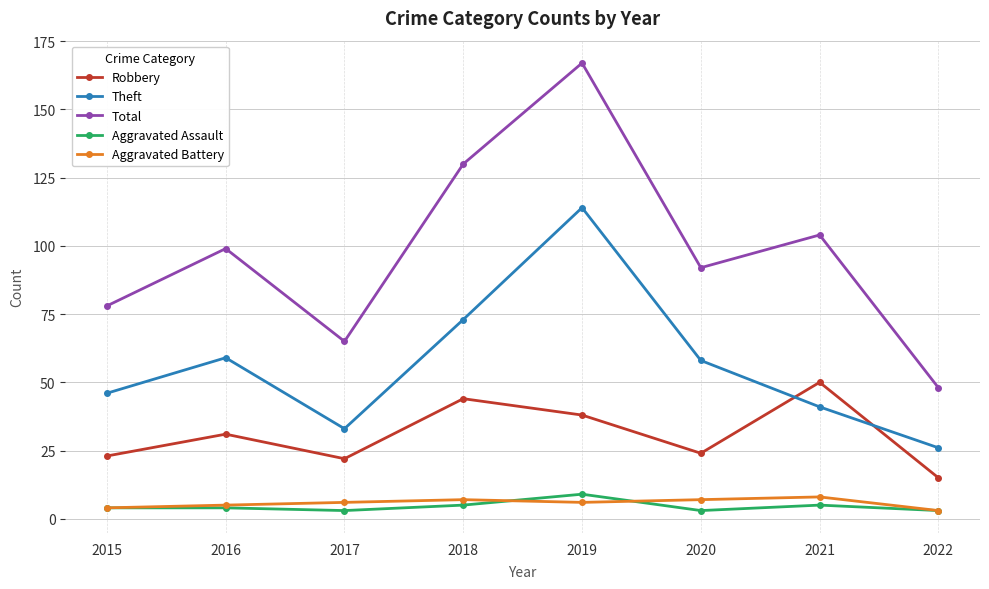

How many Total values are between 78 and 130?

5